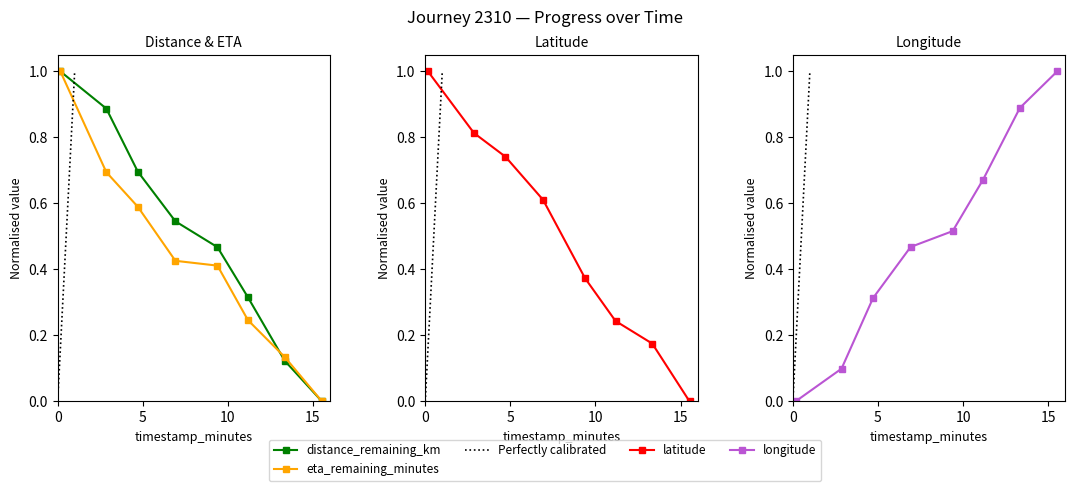

What is the label of the 8th point from the left?

15.53